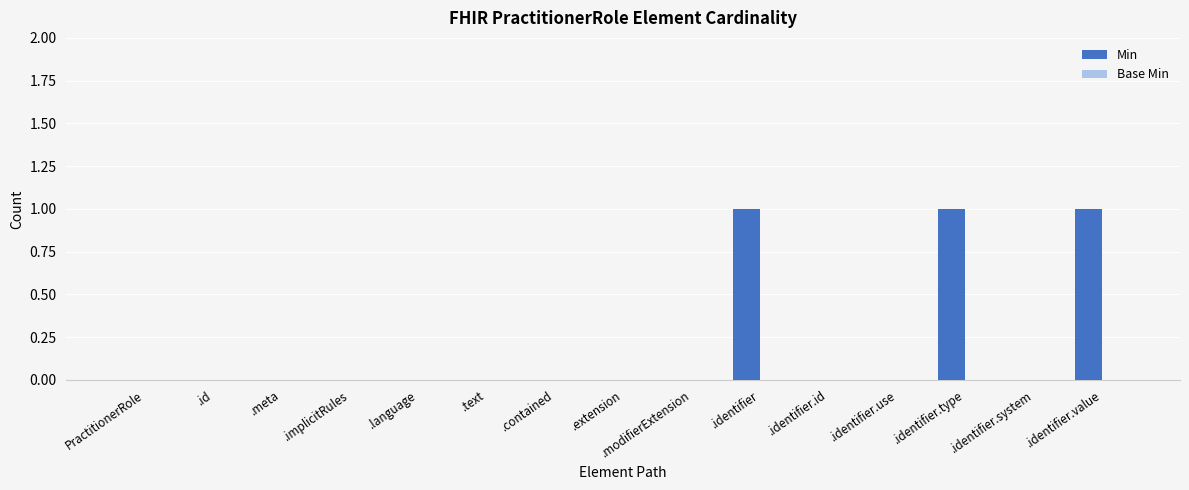

The chart shows a value of 0 at .extension. True or false?

True